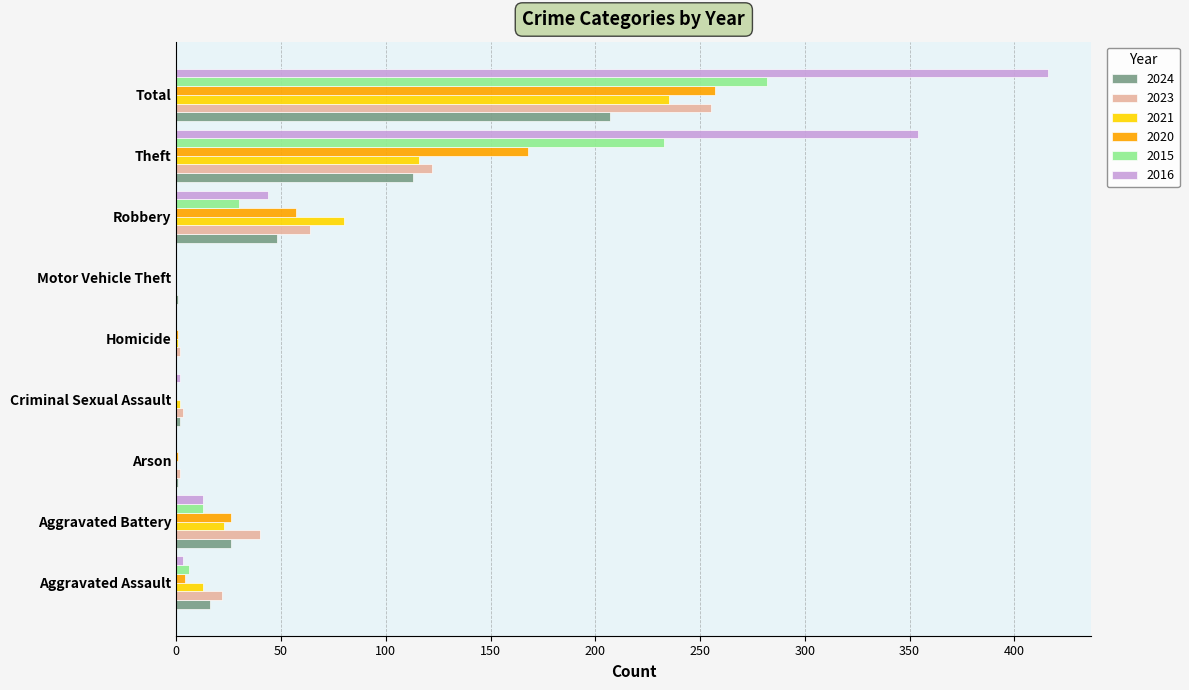

At which category is the sum across all series the highest?

Total